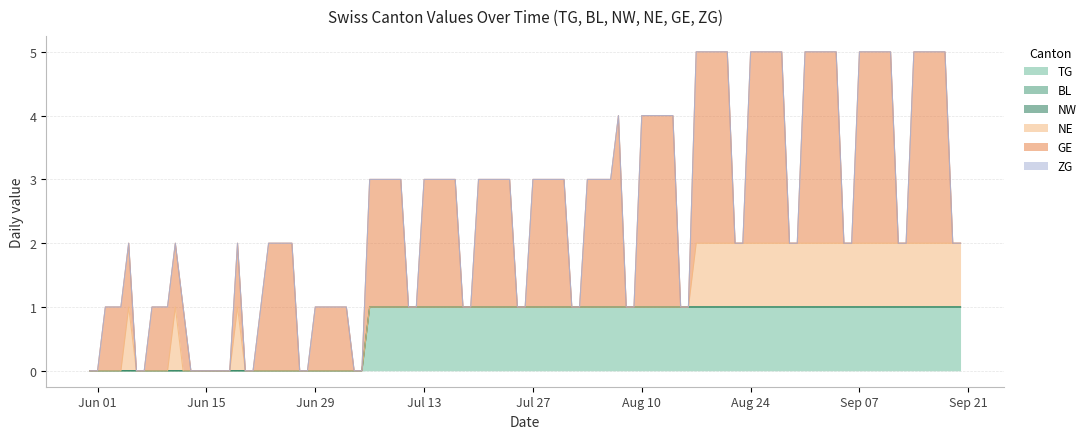

What is the sum of the GE values at 9 and 8?

4